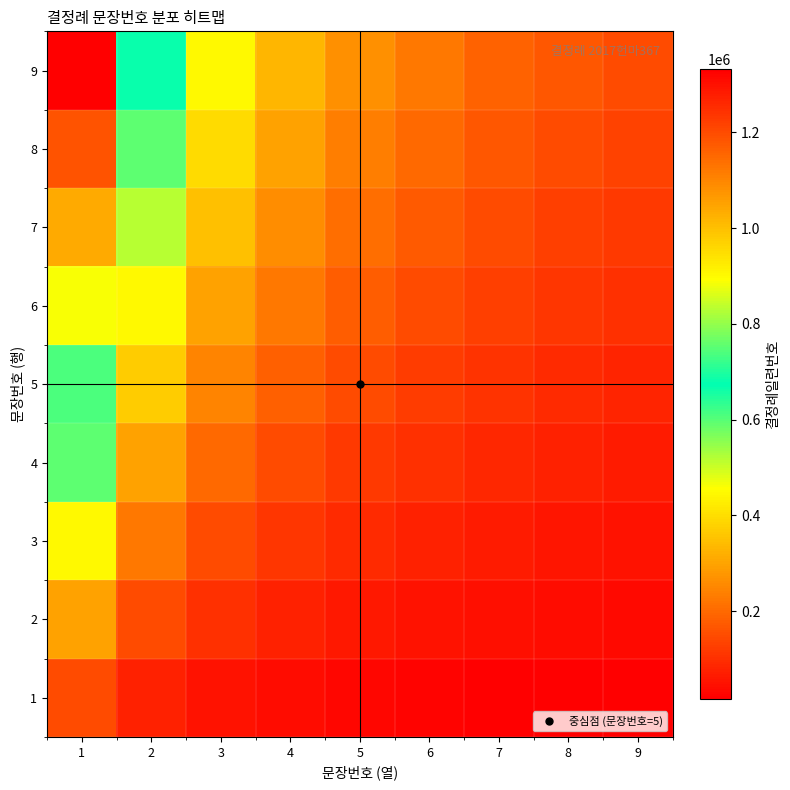

How many distinct data groups are displayed?

9